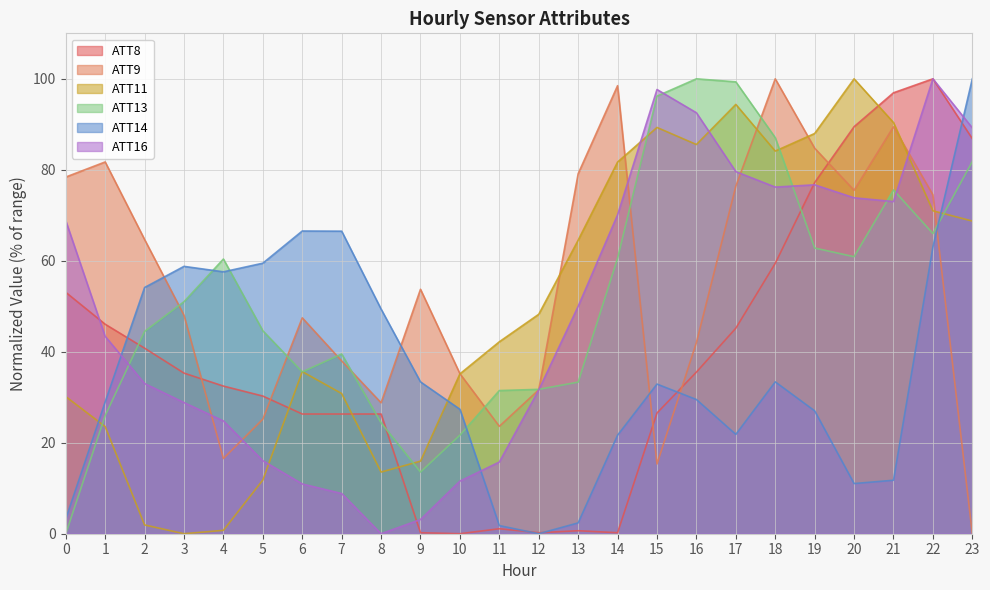

At how many categories does at least one series exceed 44?

22